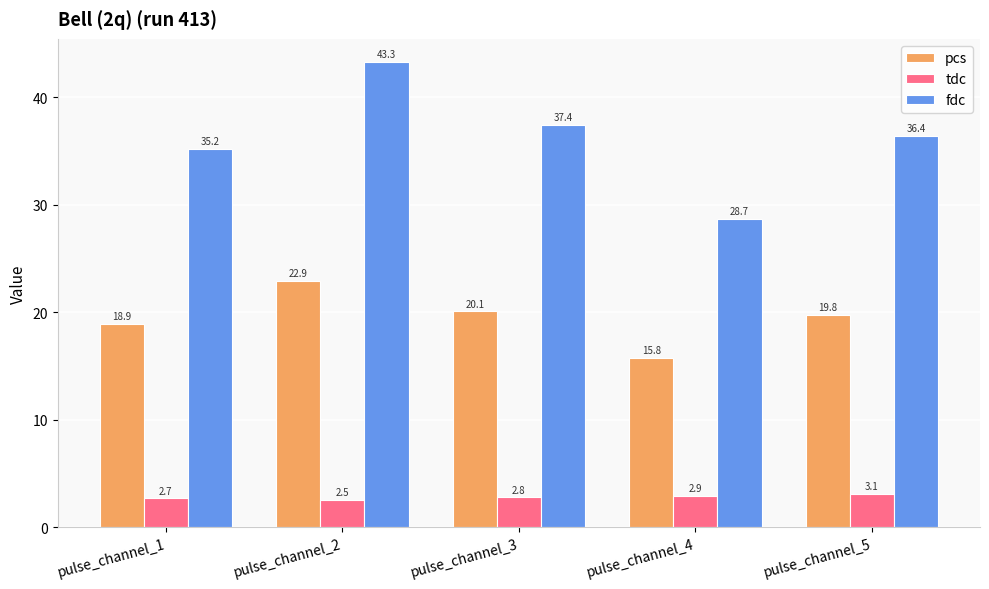

Between pulse_channel_2 and pulse_channel_3, which series saw the biggest shift?

fdc